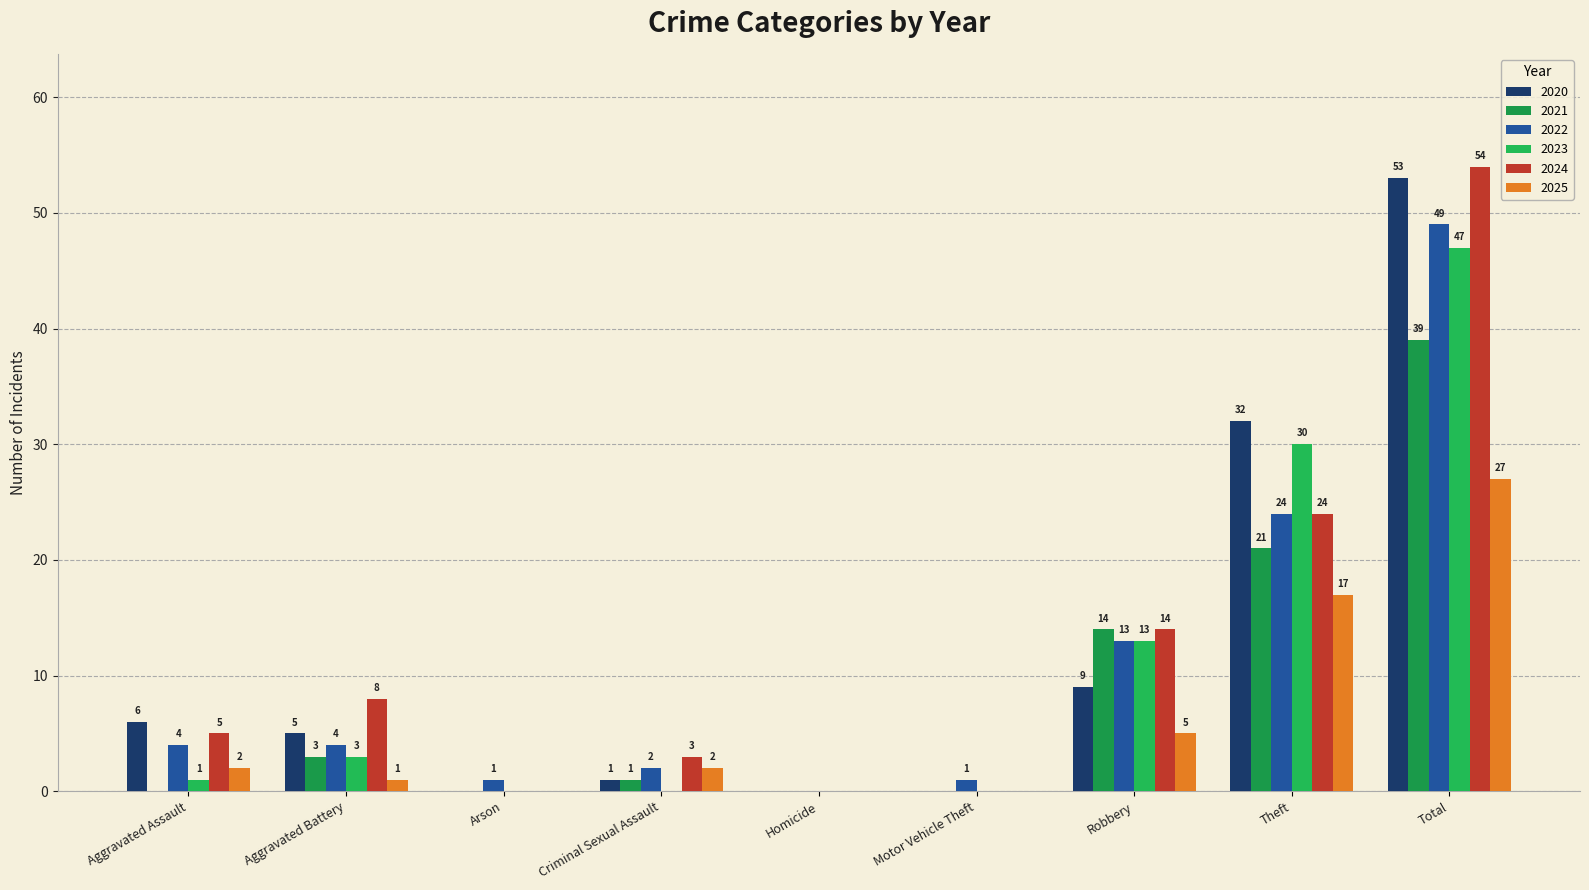

What position from the right is Arson?

7